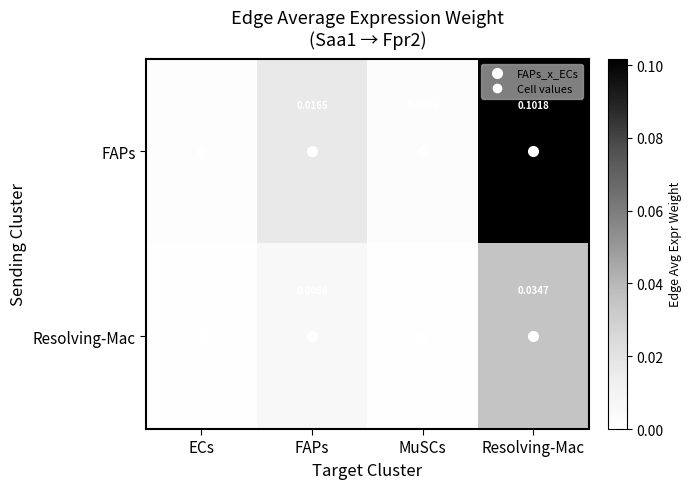

List the series in order of their peak value, lowest first.

Resolving-Mac, FAPs